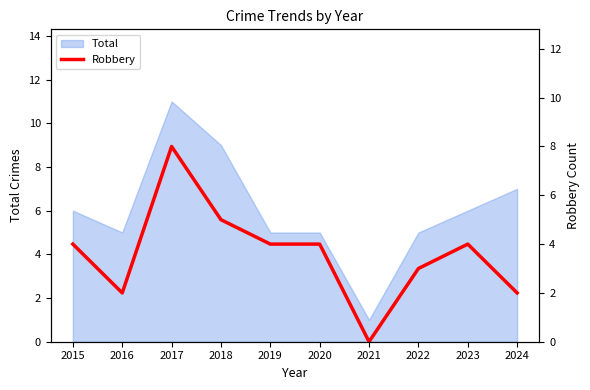

Which label corresponds to the smallest value in the chart?

2021